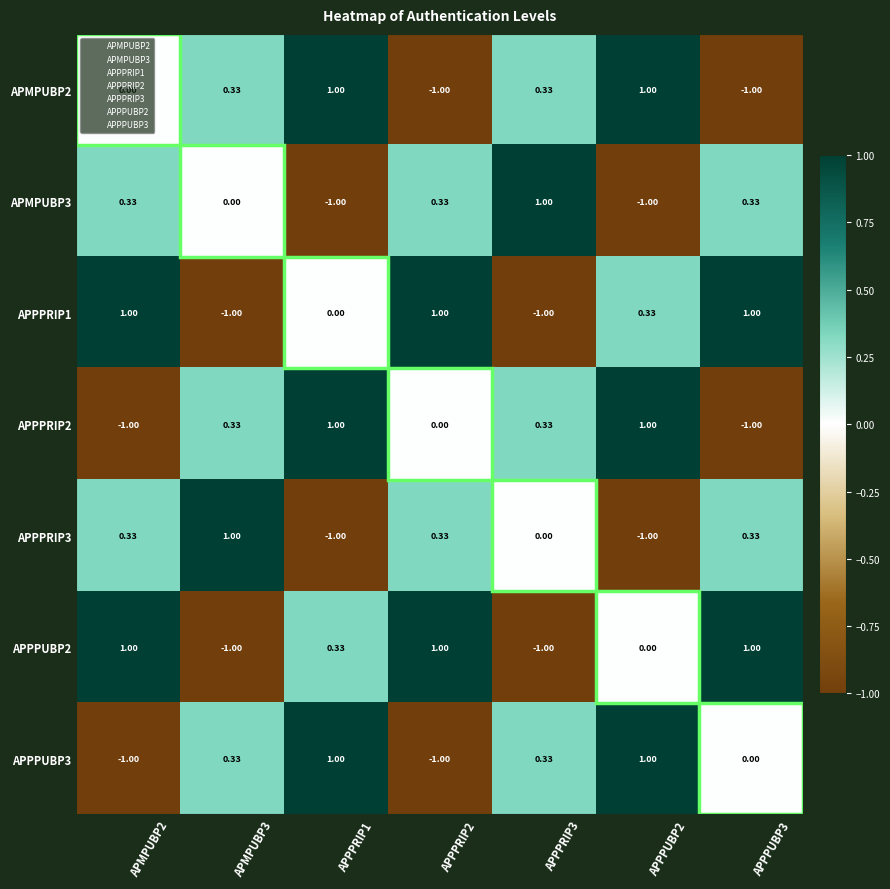

Is the value of APPPRIP1 at APMPUBP2 greater than the value of APMPUBP2 at APMPUBP2?

Yes